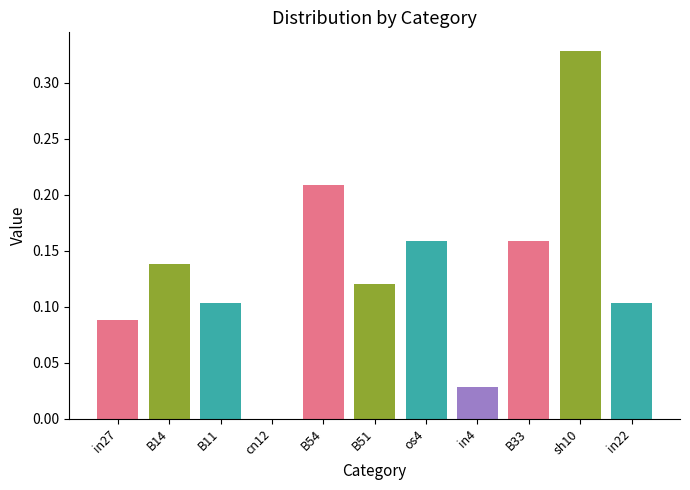

Between B14 and B54, which is larger?

B54